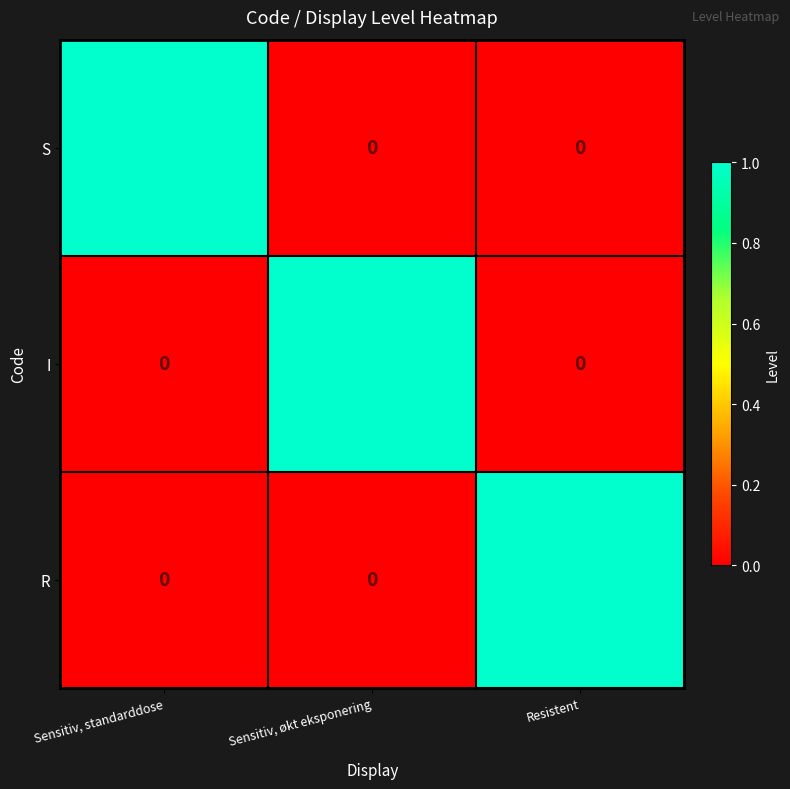

The R series shows 1 at Sensitiv, økt eksponering. True or false?

False